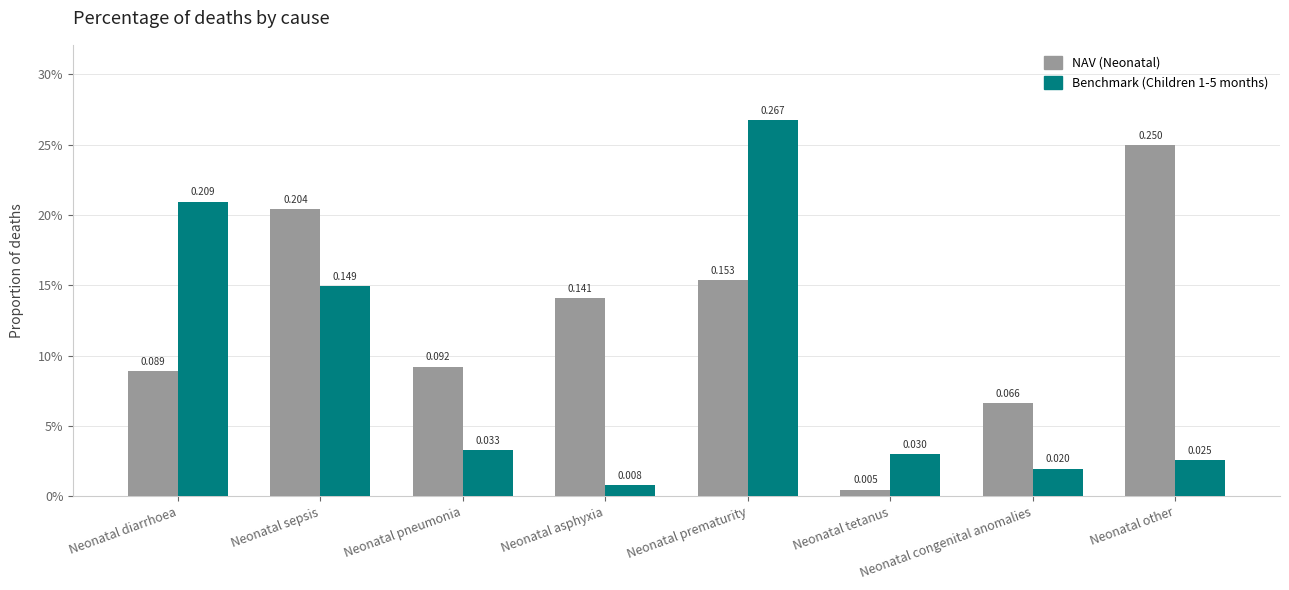

The Benchmark (Children 1-5 months) series shows 0.0 at Neonatal pneumonia. True or false?

True